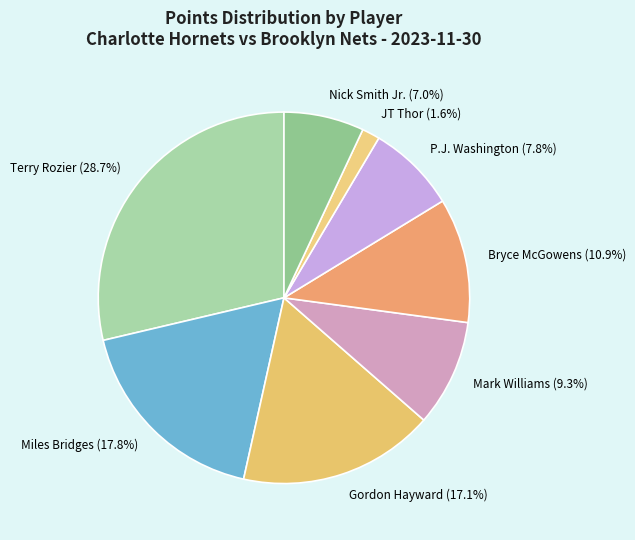

To the nearest percent, what portion does JT Thor represent?

2%